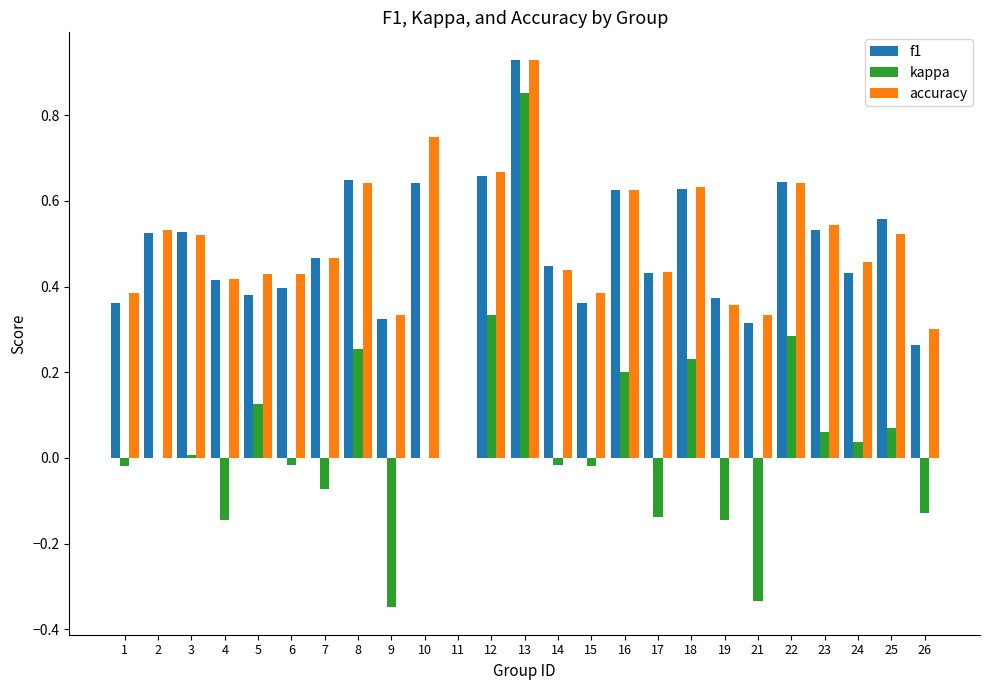

How many distinct data groups are displayed?

3